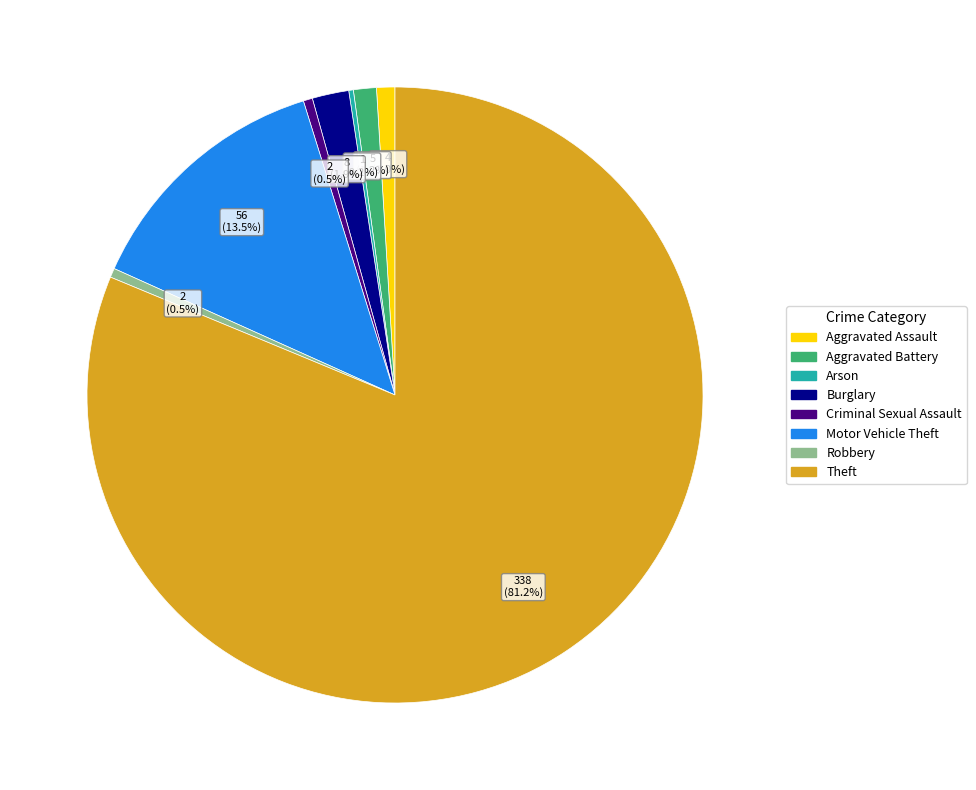

To the nearest percent, what is the difference between the Robbery and Motor Vehicle Theft slice percentages?

13%